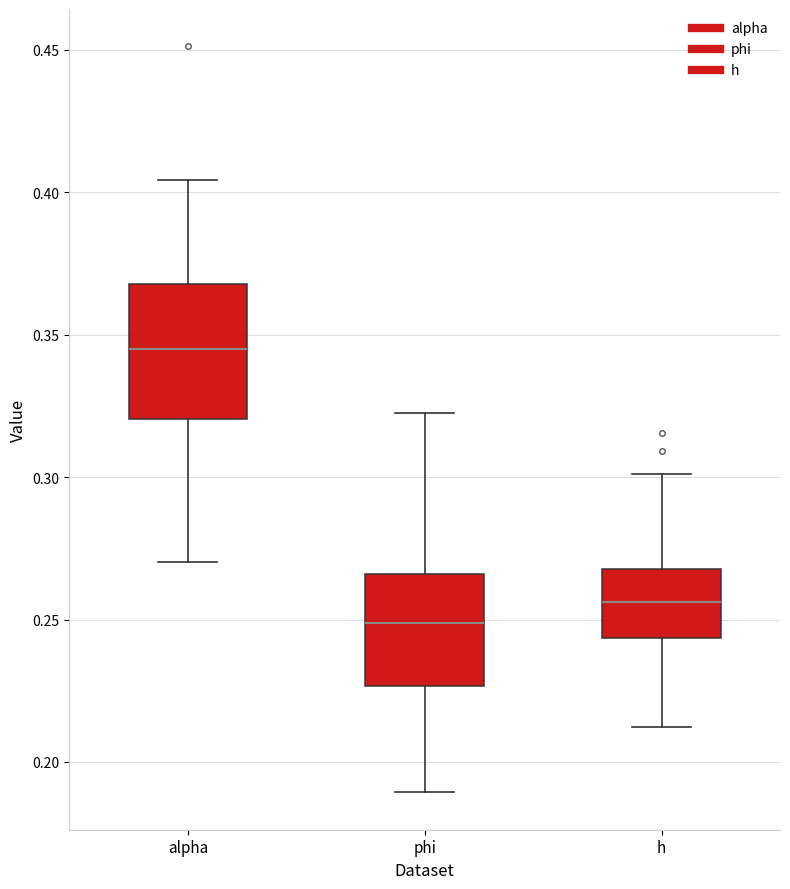

Where is the lower edge of the box for phi on the y-axis? The values are not printed on the chart, so give them approximately, as read against the axis.

0.225